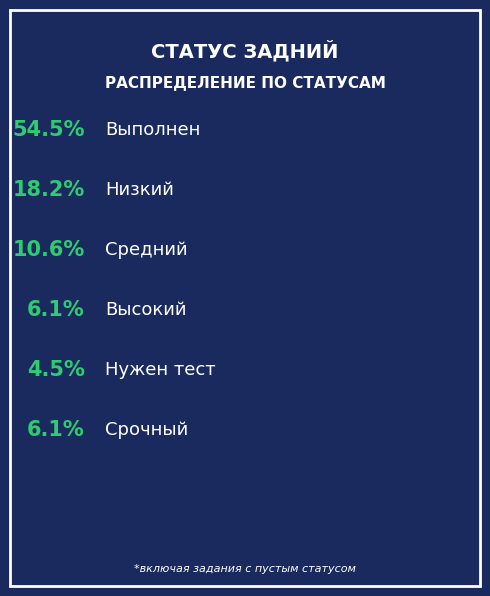

Which has a higher value, Срочный or Выполнен?

Выполнен